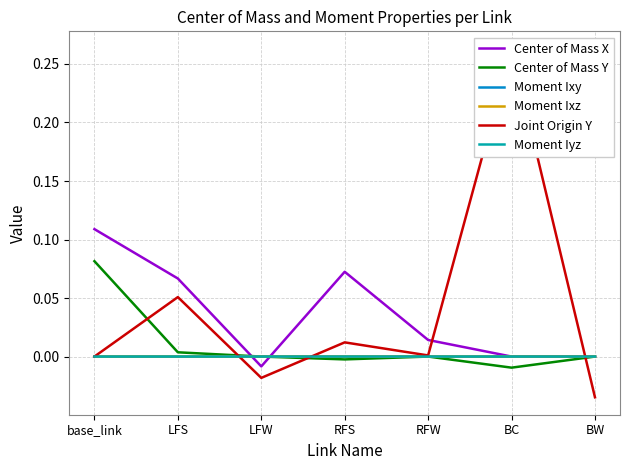

Is it true that Joint Origin Y equals 0.0 at base_link?

True